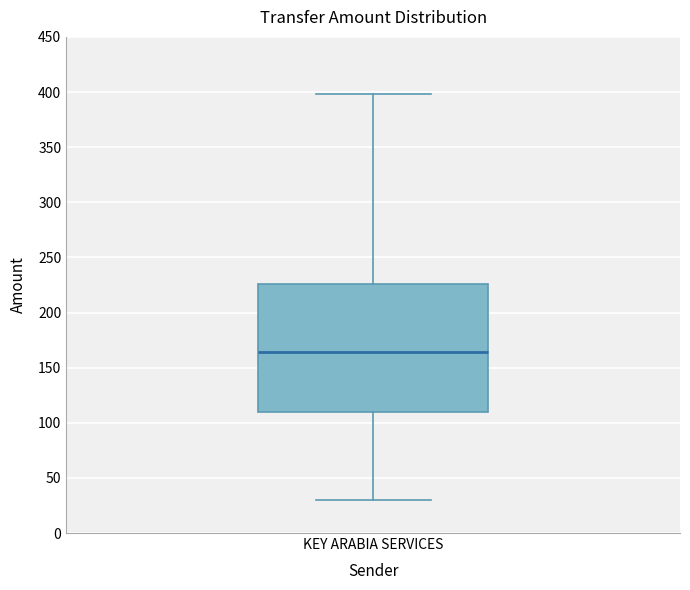

Read this box plot against the y-axis: the position of the median line, the range covered by the box, and the ends of both whiskers. The values are not printed on the chart, so give them approximately, as read against the axis.

median 165, box 110 to 225, whiskers 30 to 400